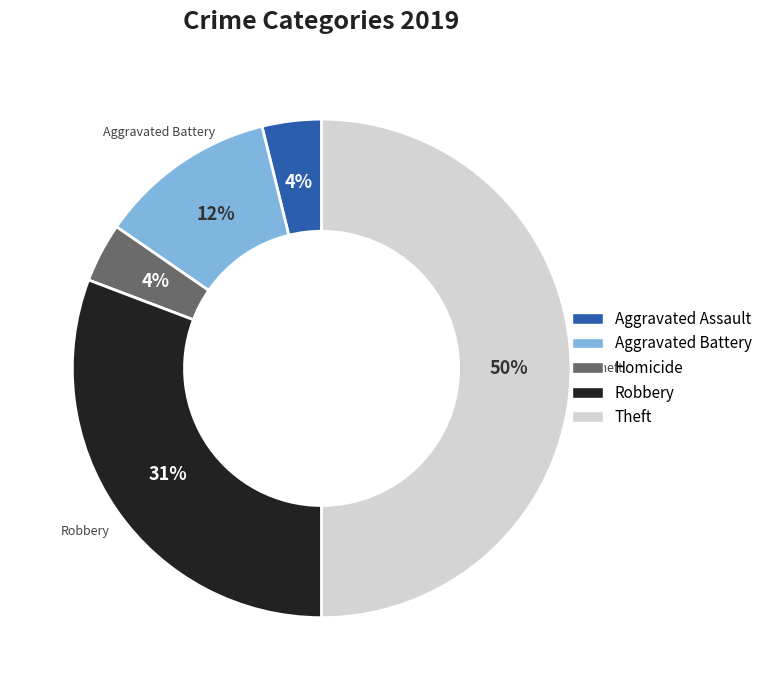

To the nearest percent, what is the average slice percentage?

20%